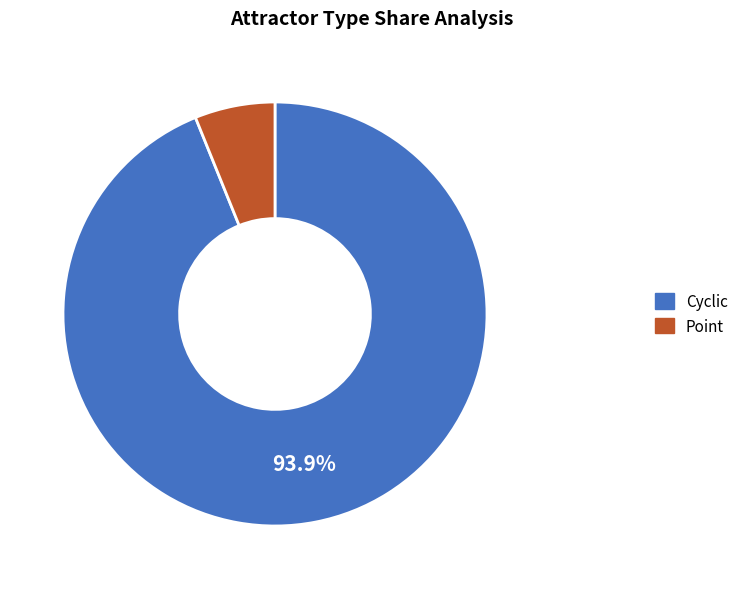

What percentage is the Point slice, to the nearest percent?

6%